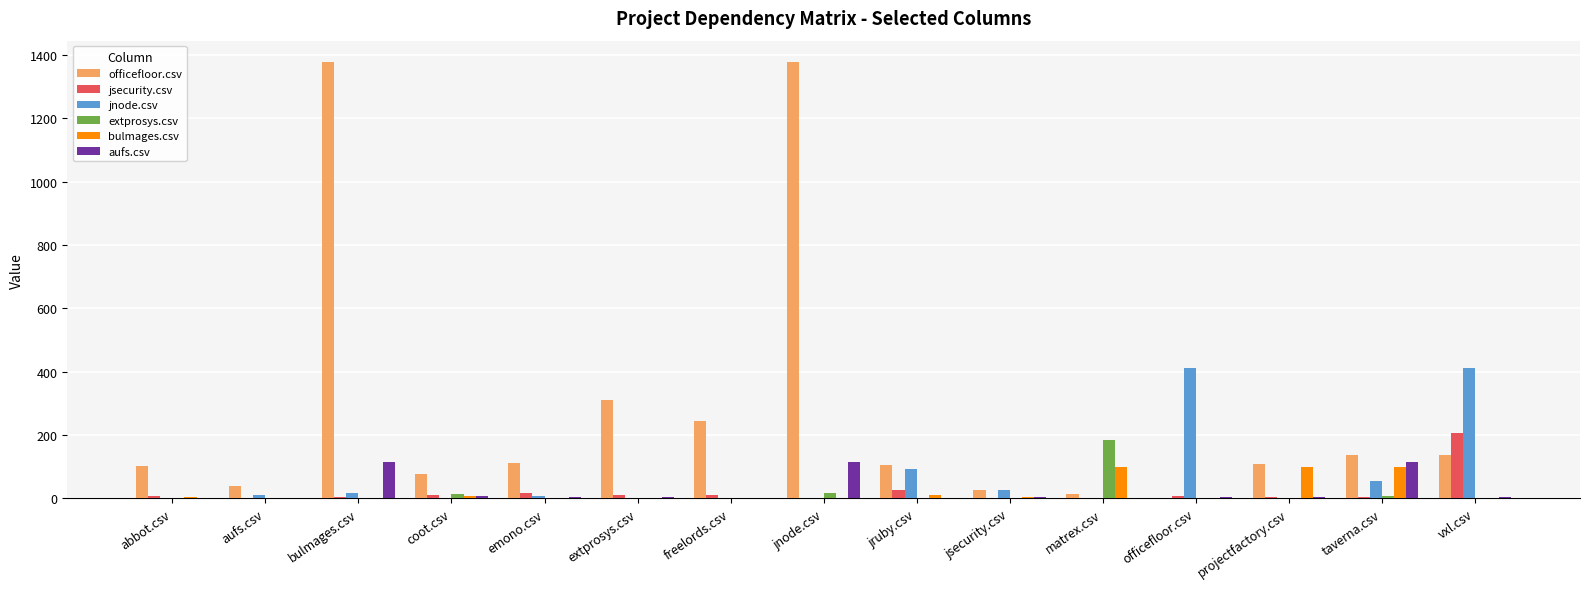

Where does the jnode.csv series first go above 8?

aufs.csv